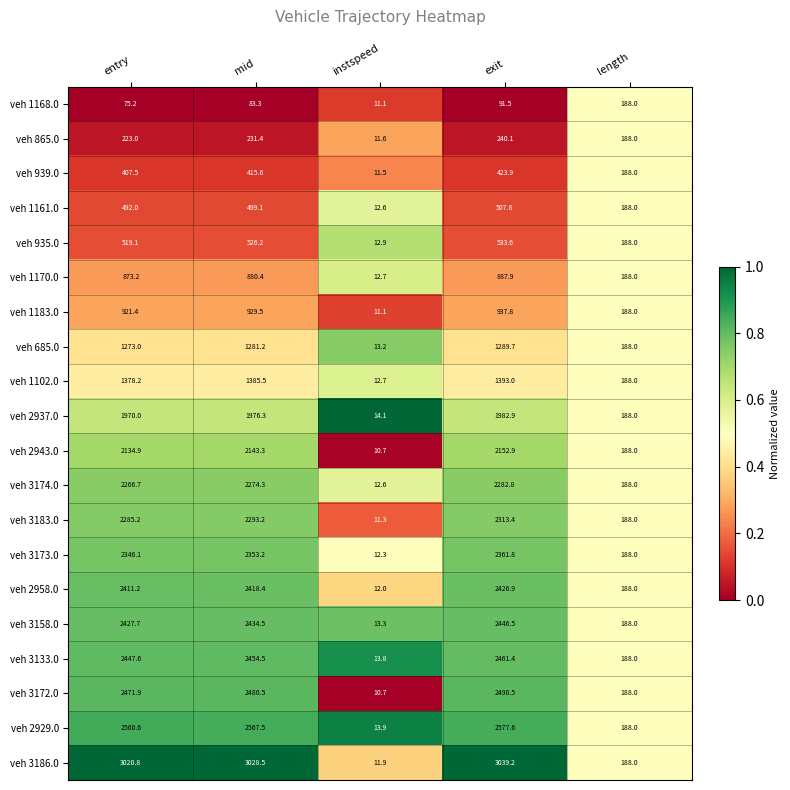

The veh 1161.0 series shows 771.3 at entry. True or false?

False